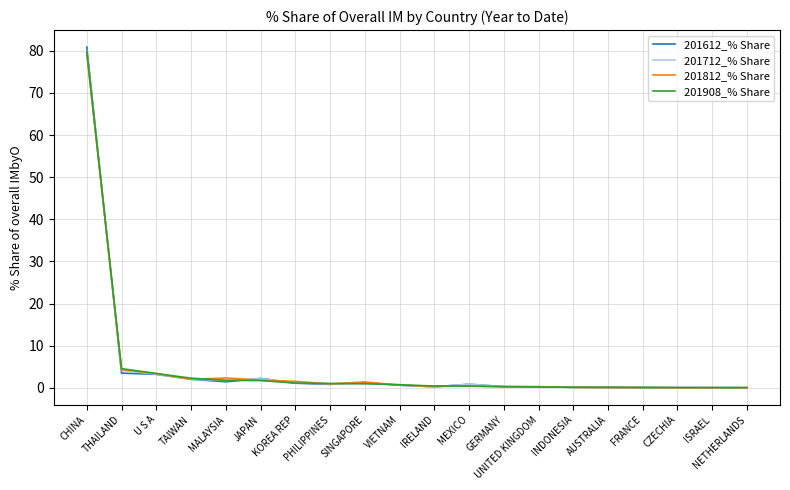

What is the difference between the highest and lowest values at THAILAND?

1.1